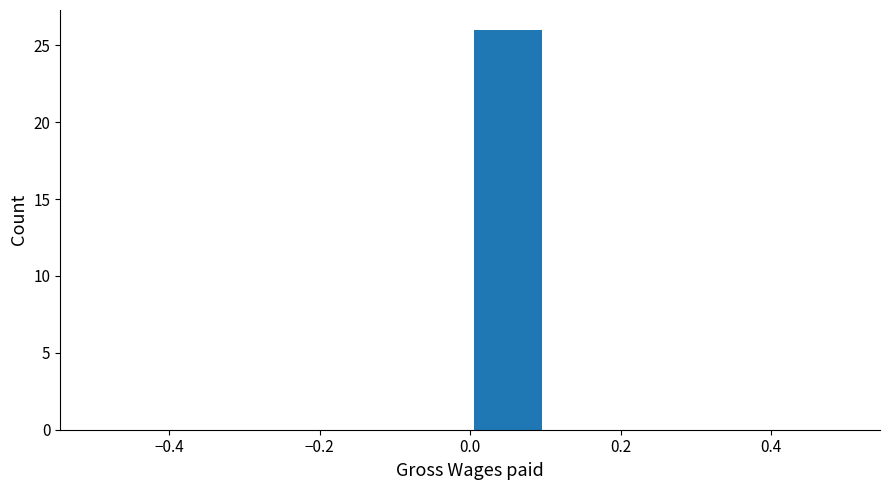

What is the height of the bar covering 0.0 to 0.1 on the x-axis? The values are not printed on the chart, so give them approximately, as read against the axis.

26